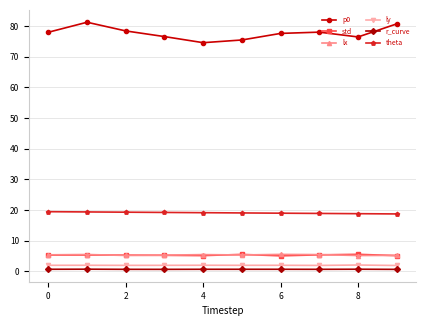

What is the value of the ly point at the 8th from the left?

1.9